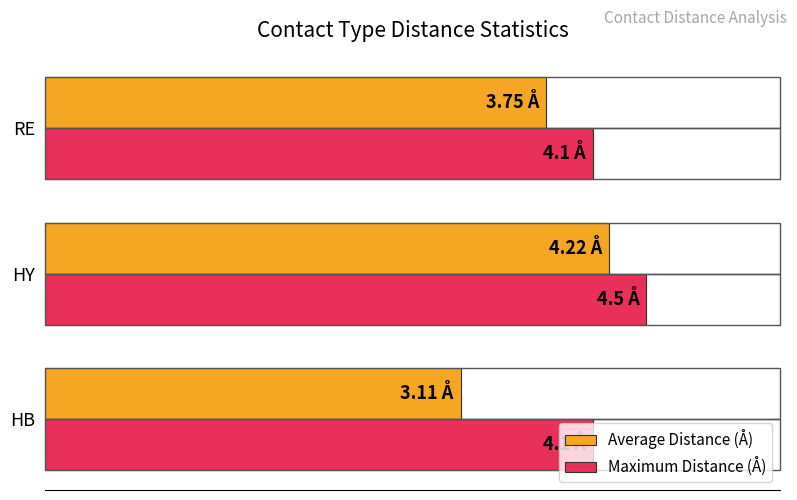

What is the average value of the Maximum Distance (Å) series?

4.2